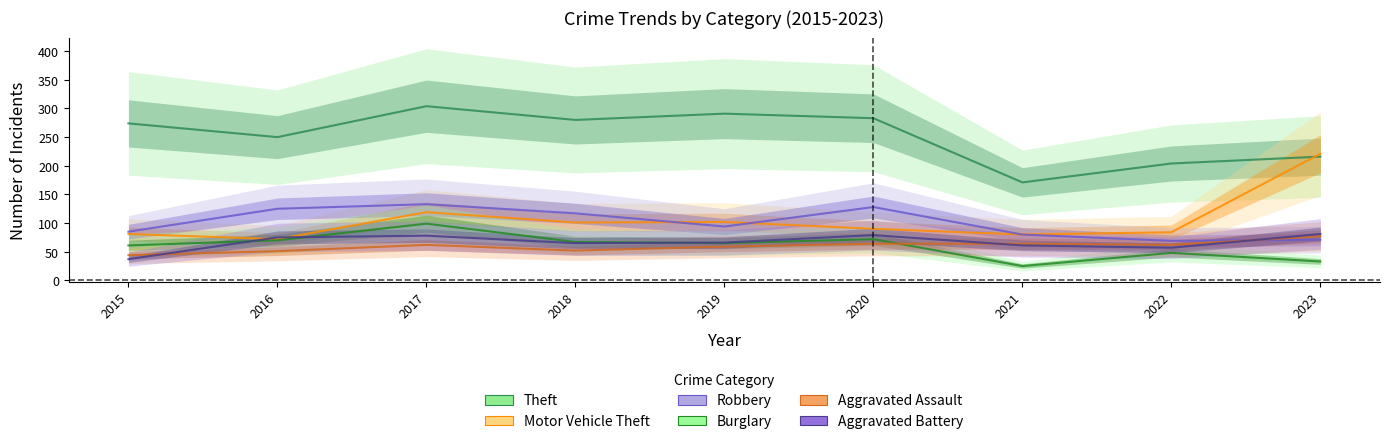

What is the difference between the maximum and minimum values in the Motor Vehicle Theft series?

149